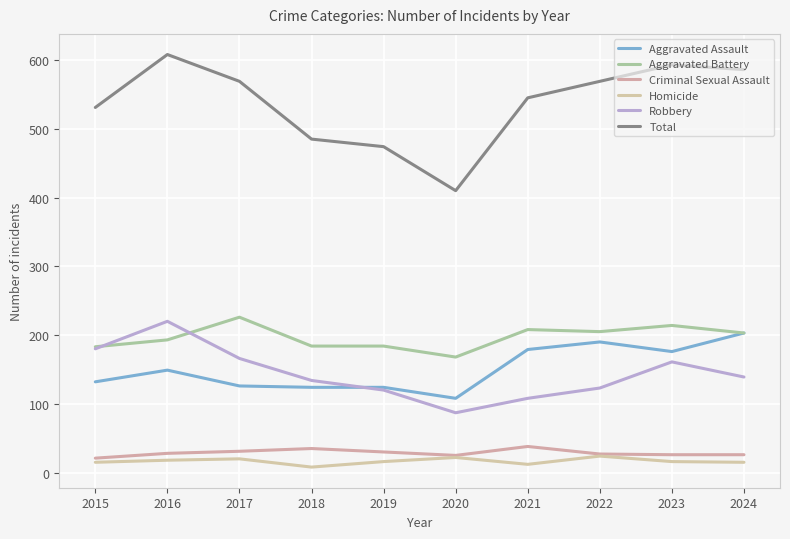

What is the minimum value for Criminal Sexual Assault?

21